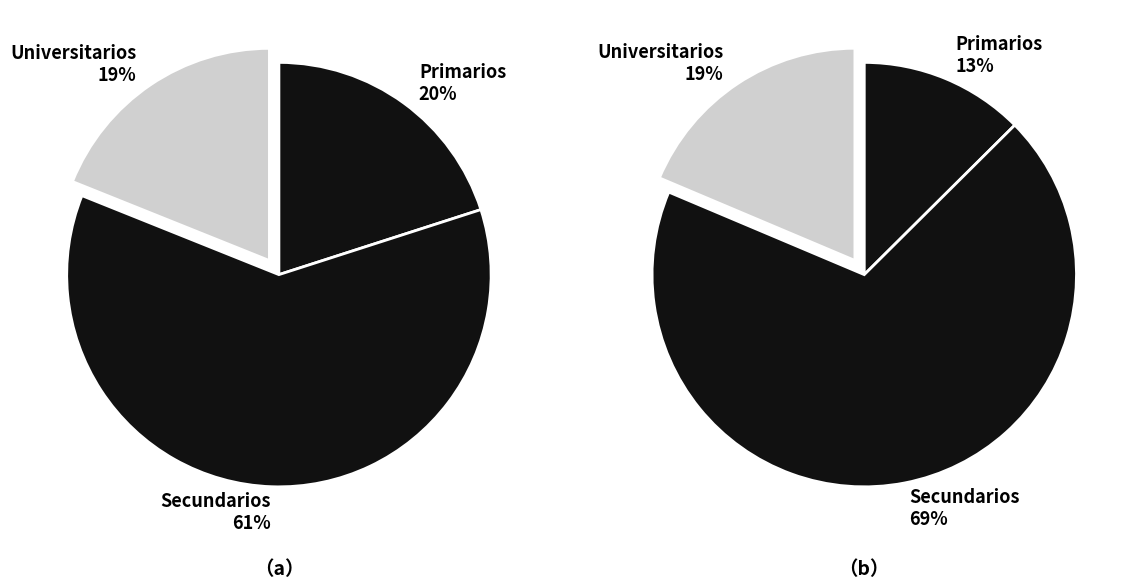

To the nearest percent, what is the combined percentage of Secundarios and Universitarios?

80%